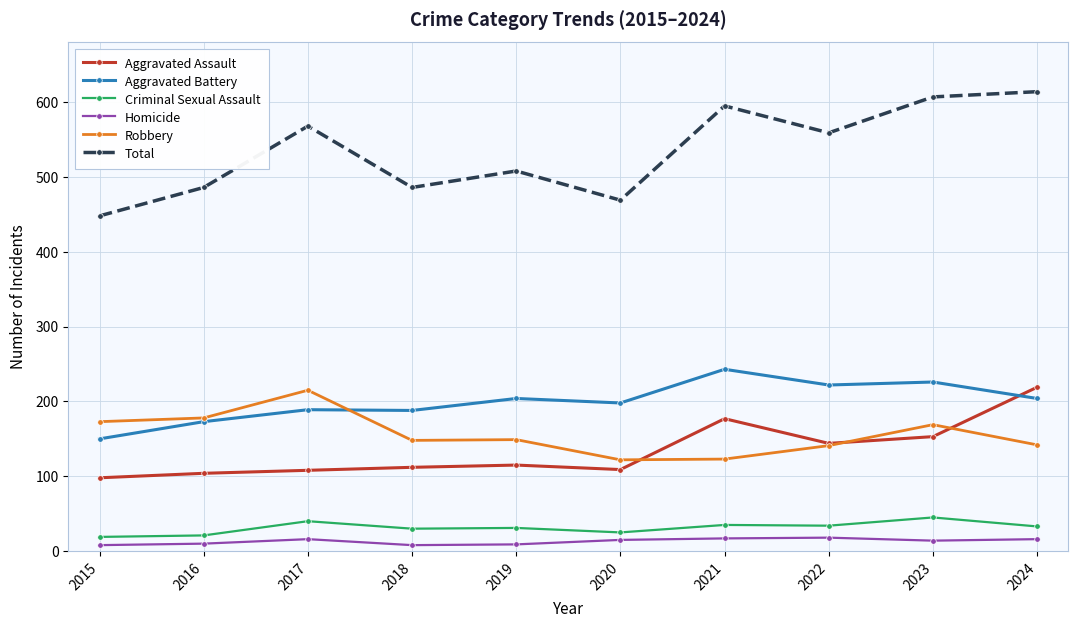

What is the difference between the second highest and minimum values in the Total series?

159